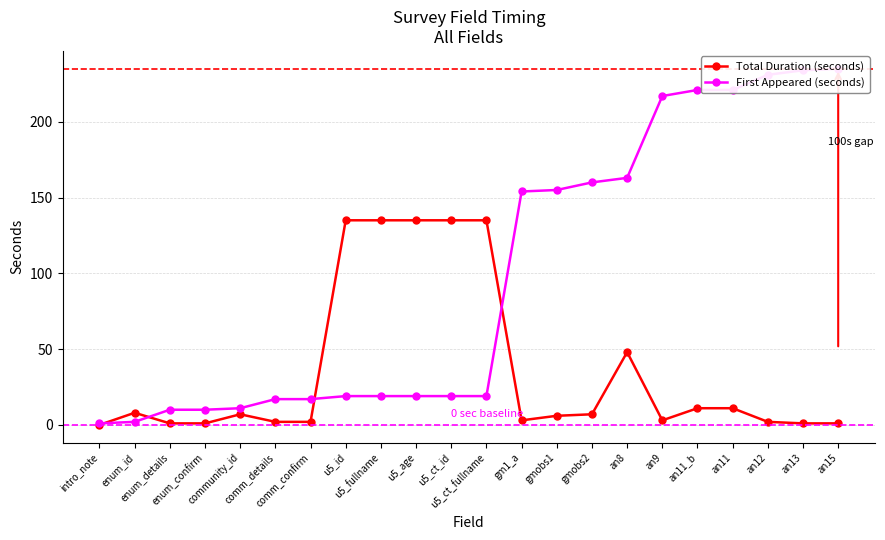

What is the difference between the second highest and minimum values in the First Appeared (seconds) series?

233